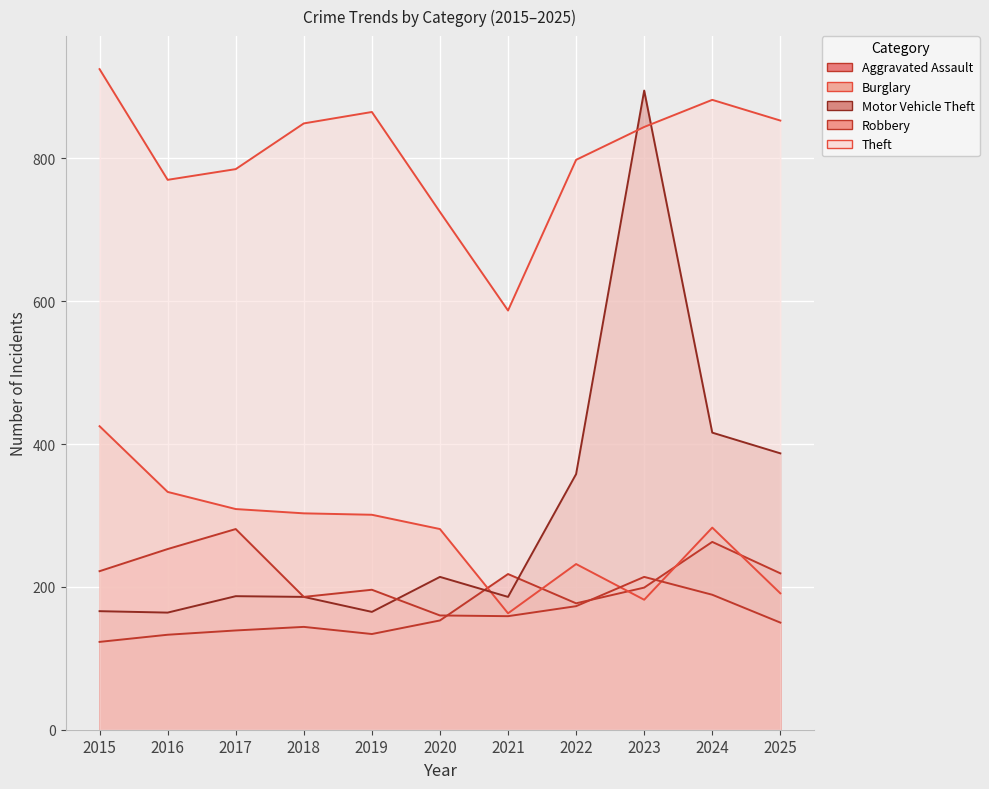

At 2016, list the series in order from largest to smallest.

Theft, Burglary, Robbery, Motor Vehicle Theft, Aggravated Assault